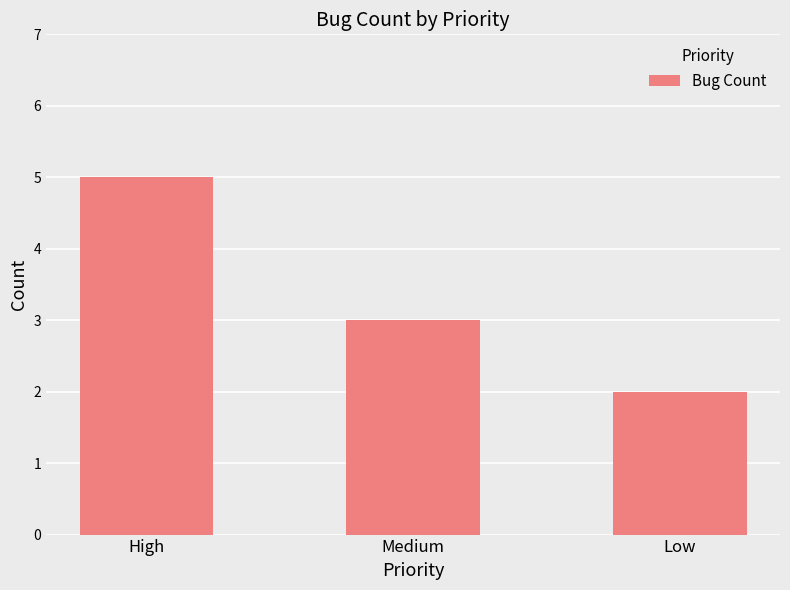

Is it true that the value at Low is 2?

True